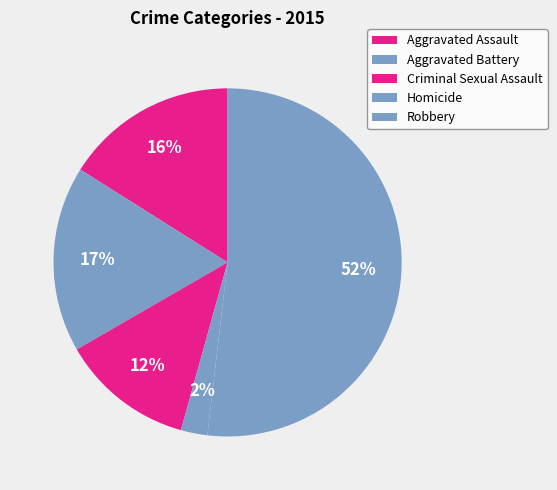

Count the number of slices in the pie.

5